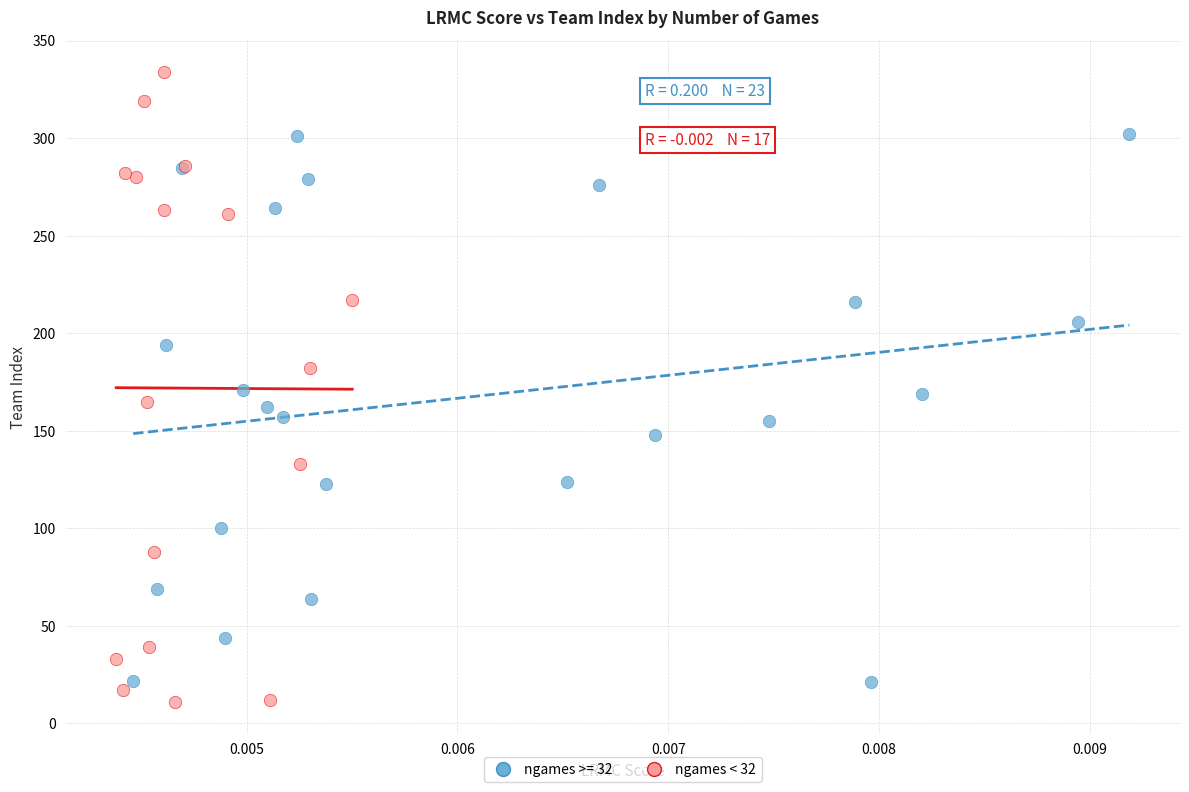

Which series has the widest spread of Y values?

ngames < 32